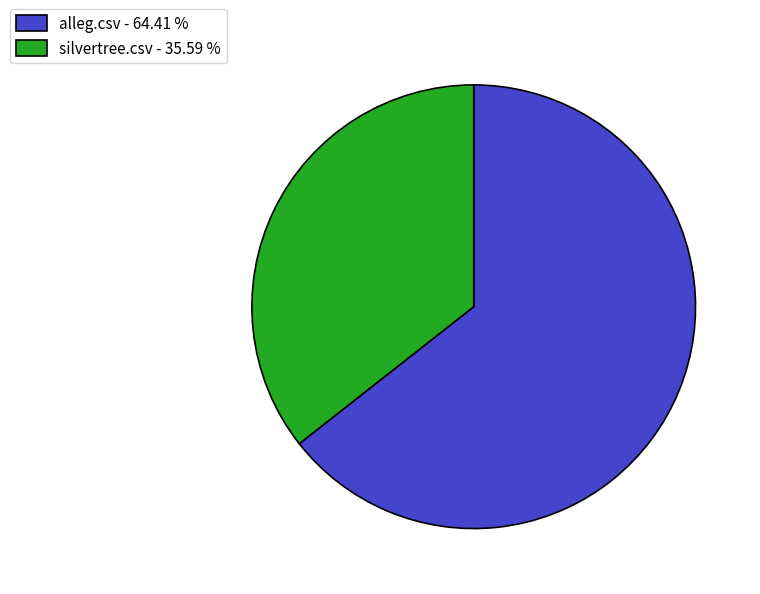

Which slice represents more than half of the pie?

alleg.csv